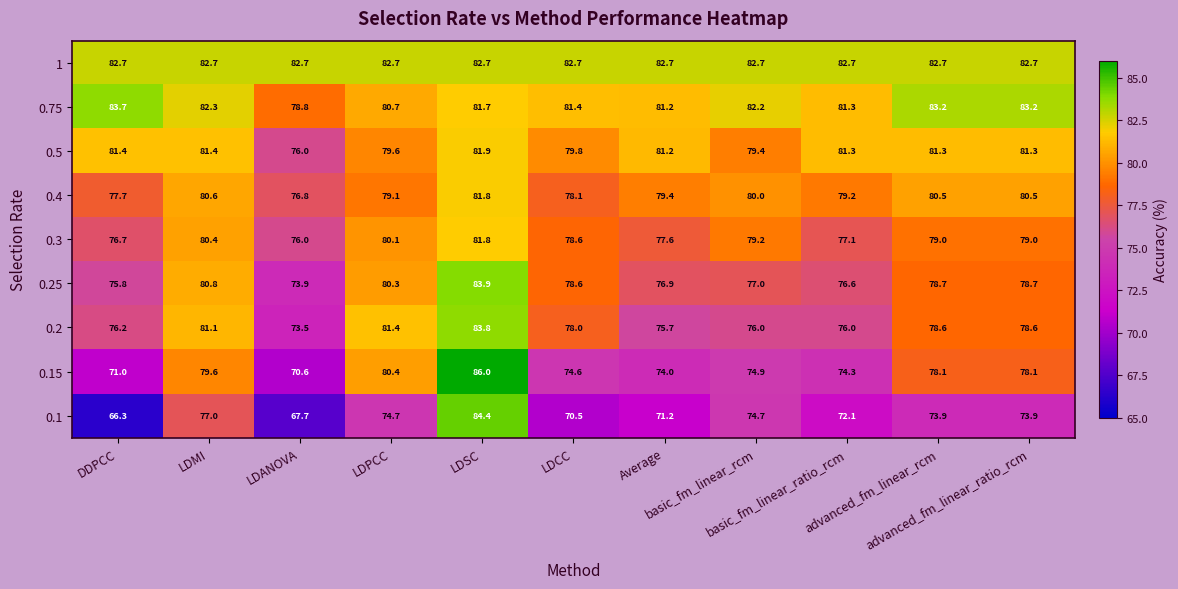

What is the greatest value displayed?

86.0